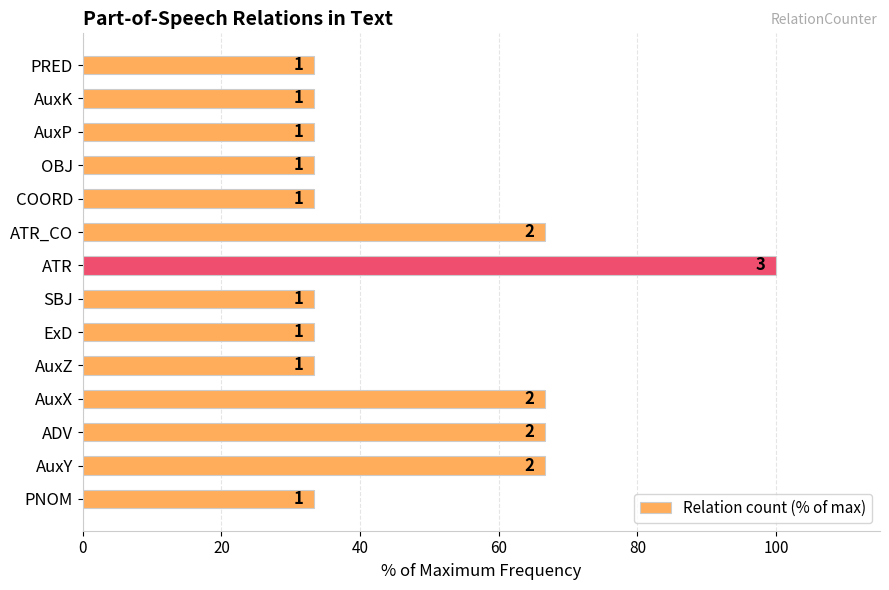

How many bars are there in total?

14